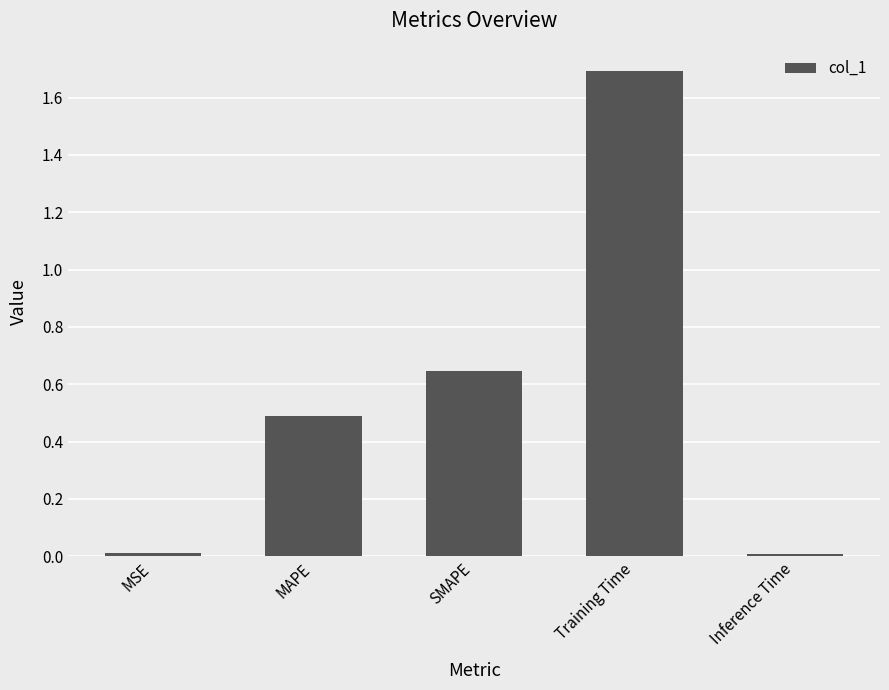

What position from the right is SMAPE?

3